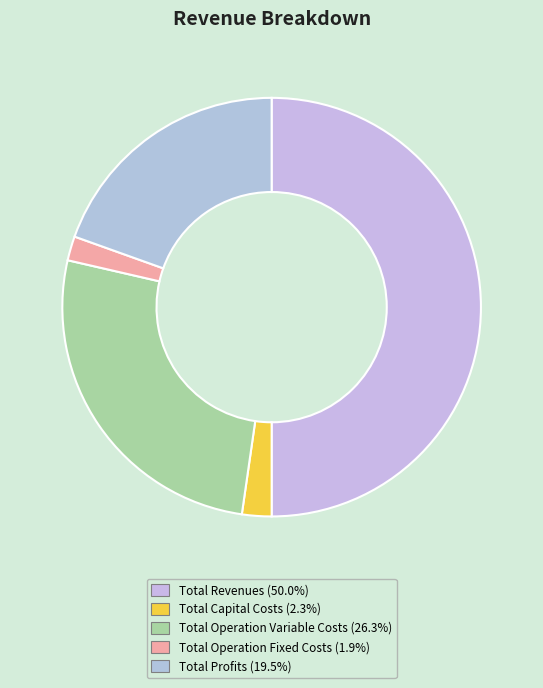

To the nearest percent, what percentage of the pie is Total Revenues?

50%